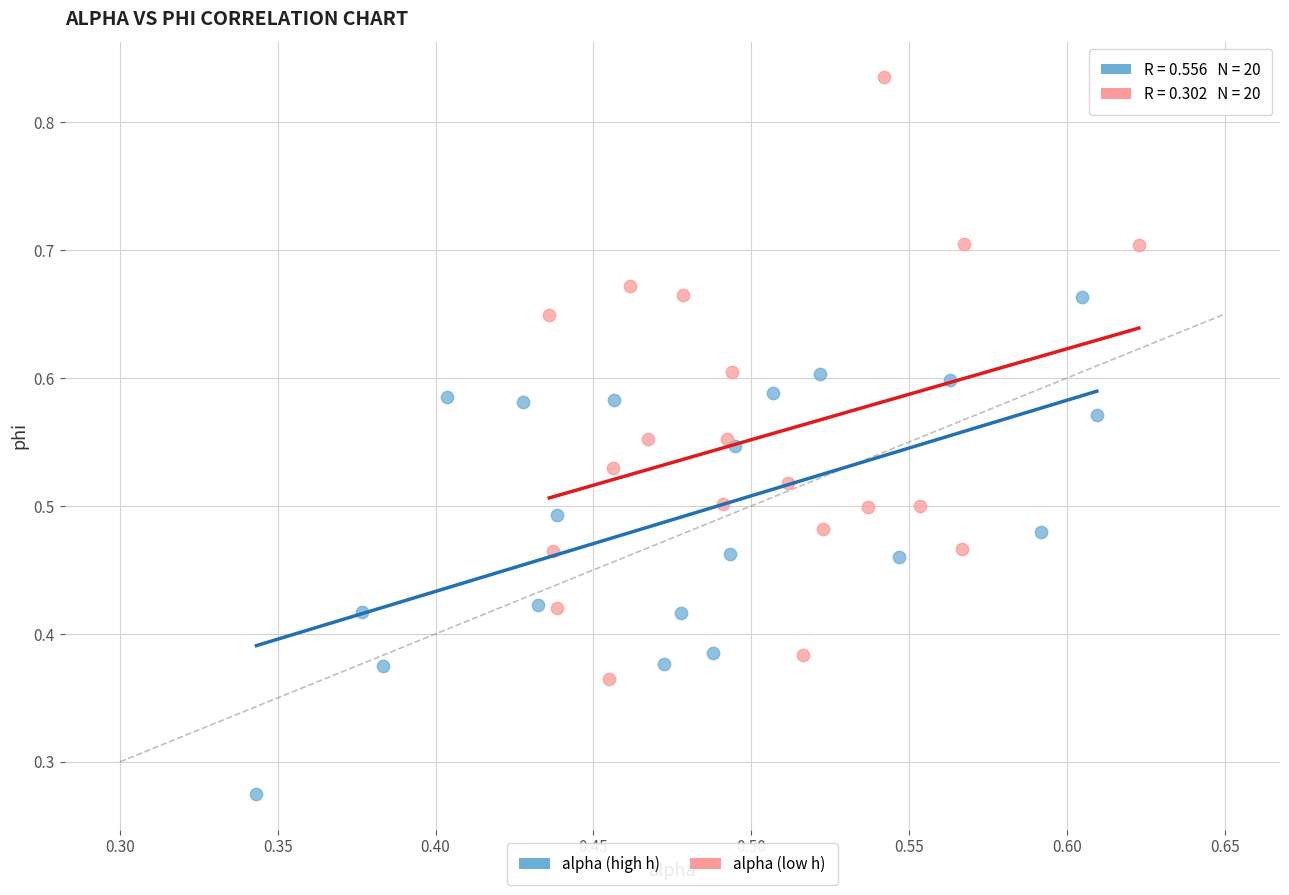

Which series reaches the minimum Y coordinate?

alpha (high h)